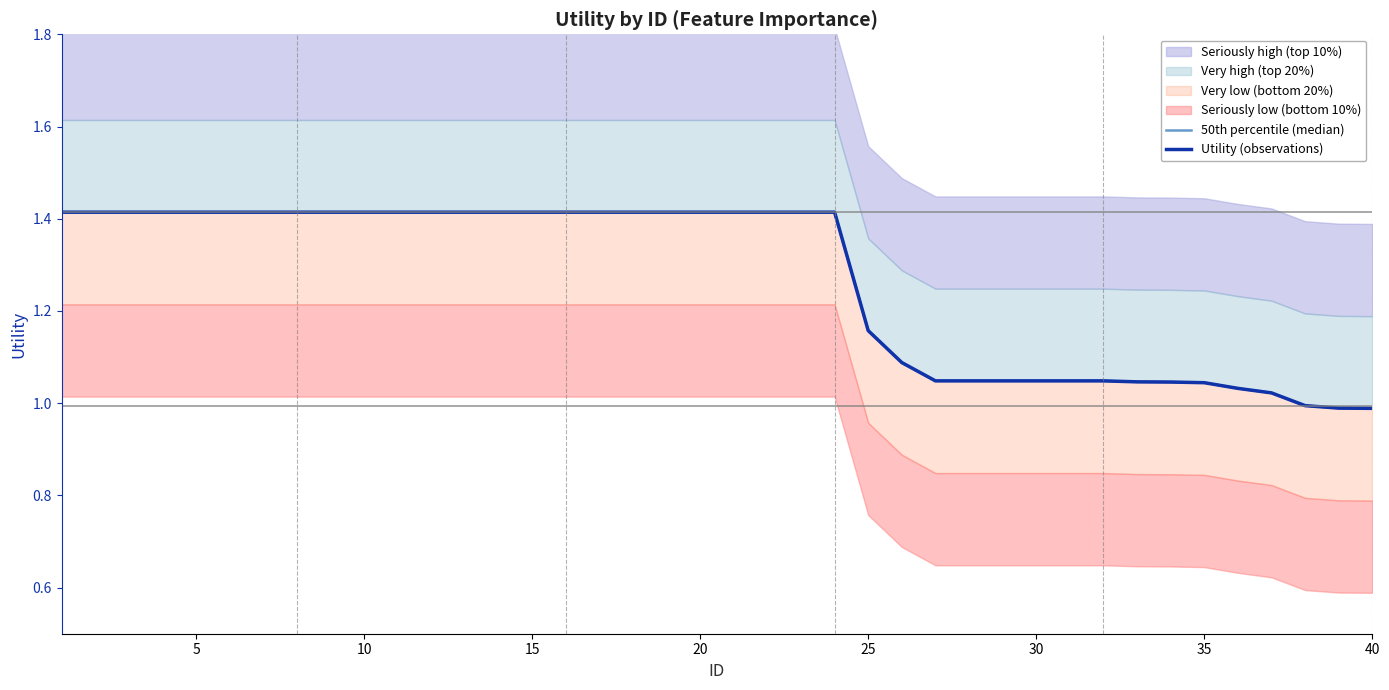

How many data points in Utility (observations) are less than 1?

3